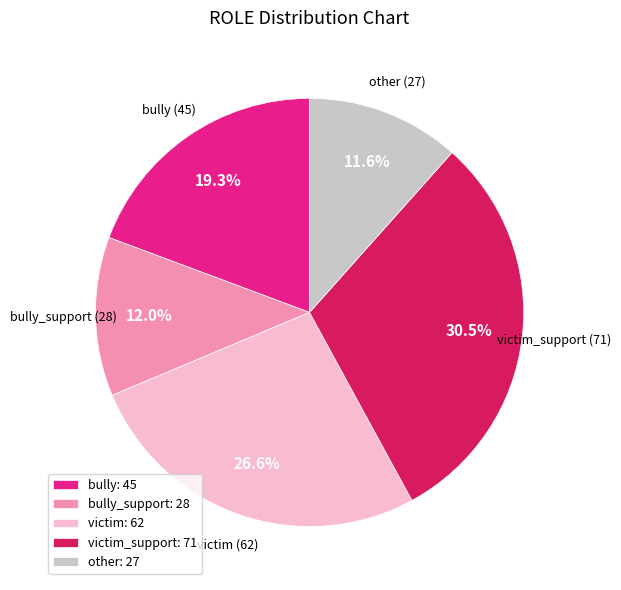

What is the ratio of the value at victim: 62 to the value at victim_support: 71?

0.9